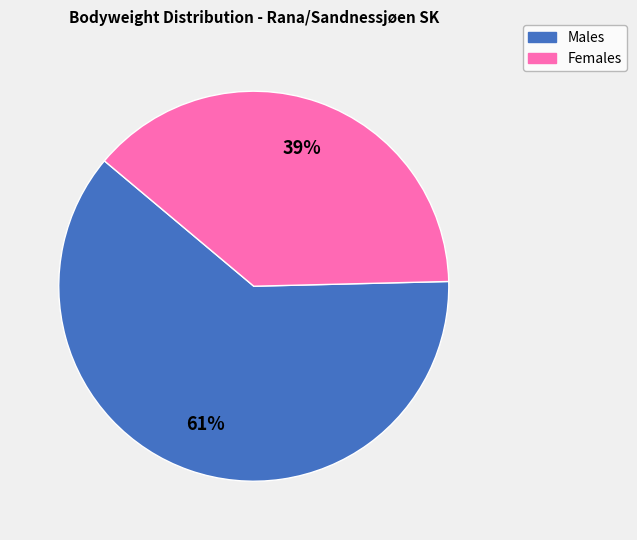

To the nearest percent, what is the average slice percentage?

50%